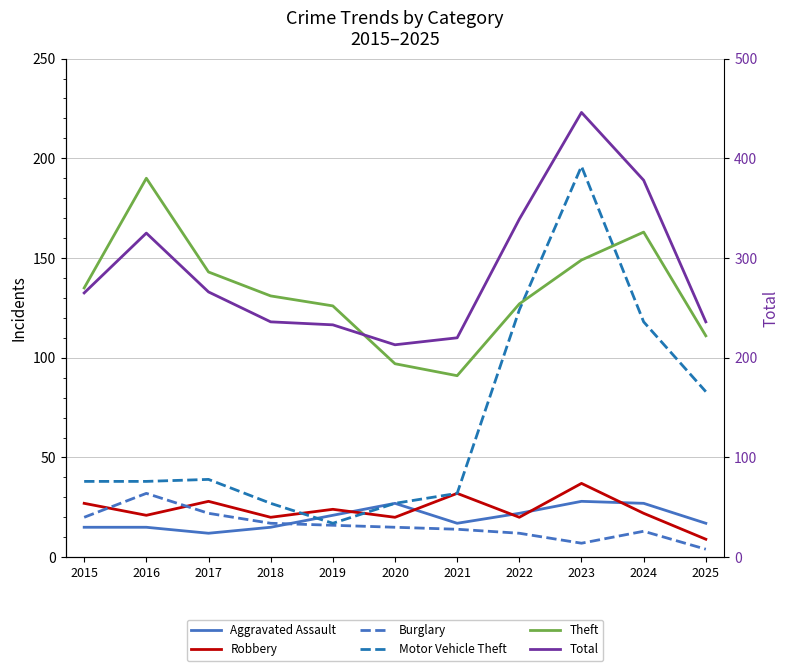

True or false: Burglary and Motor Vehicle Theft intersect in this chart.

False